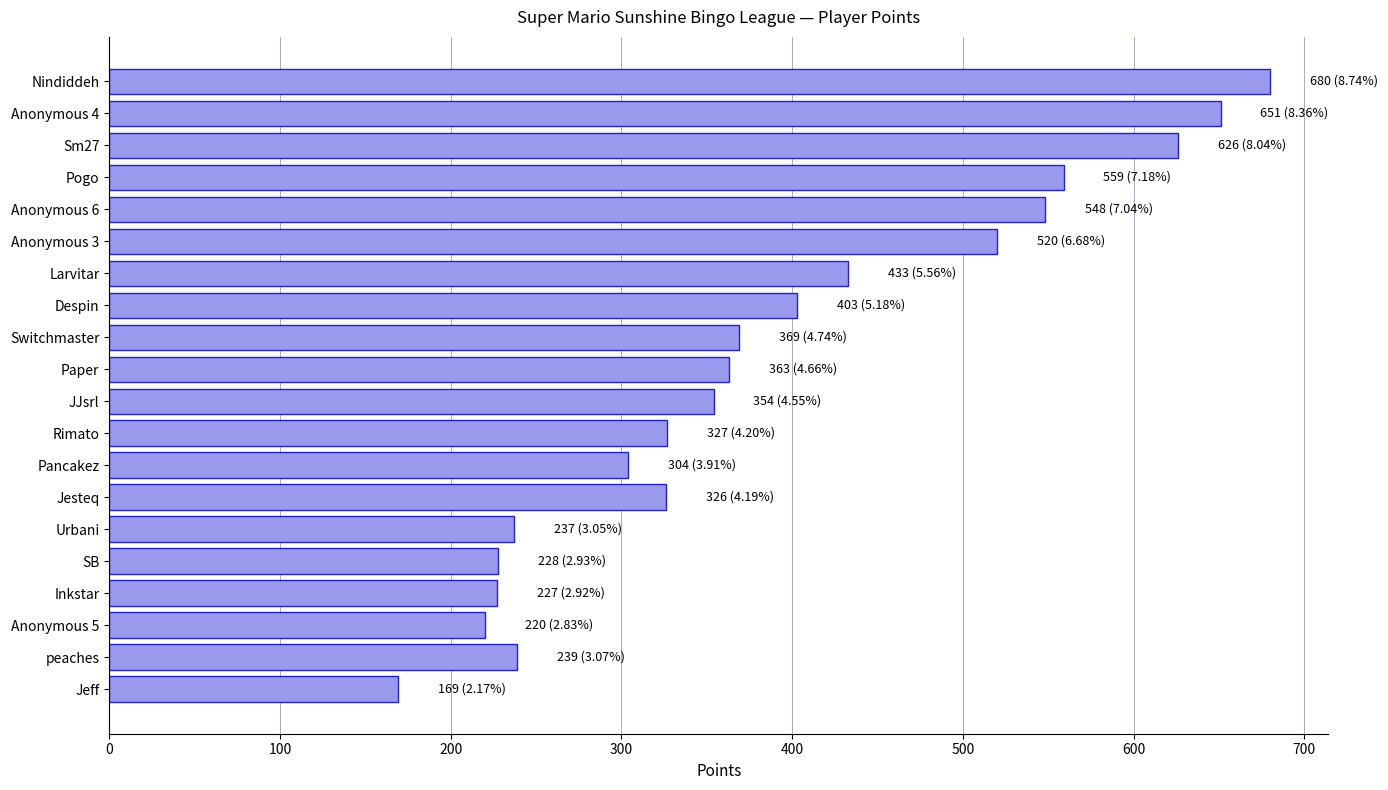

What is the sum of all values?

7783